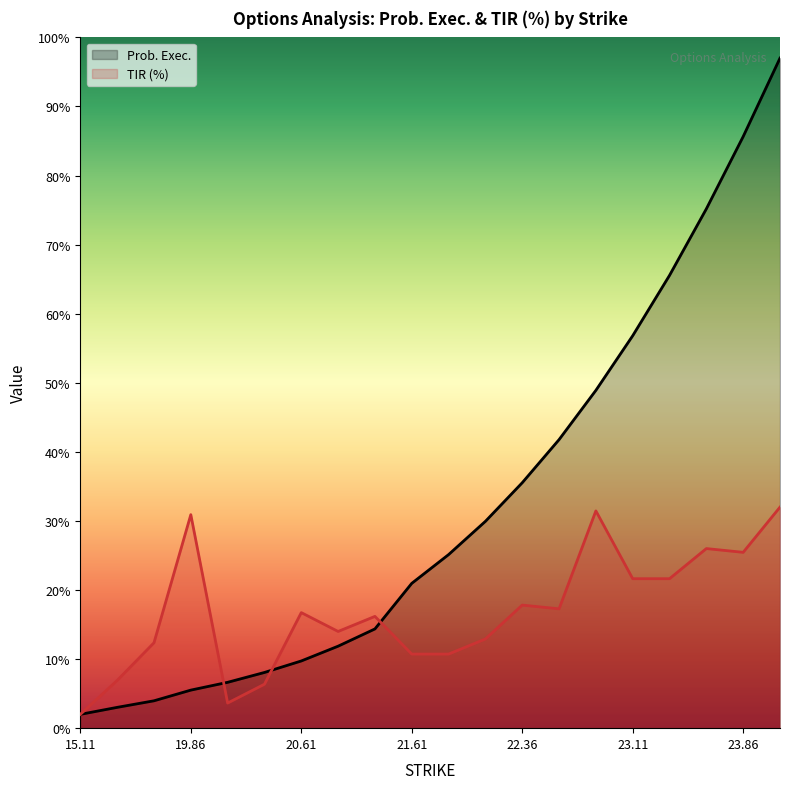

Is it true that Prob. Exec. equals 48.9 at 14?

True